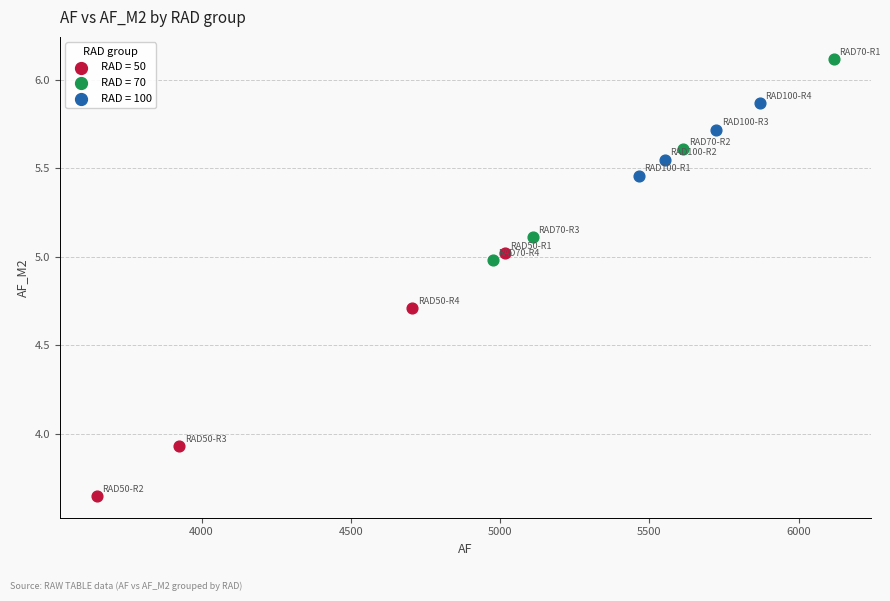

Which series contains the lowest Y value?

RAD = 50